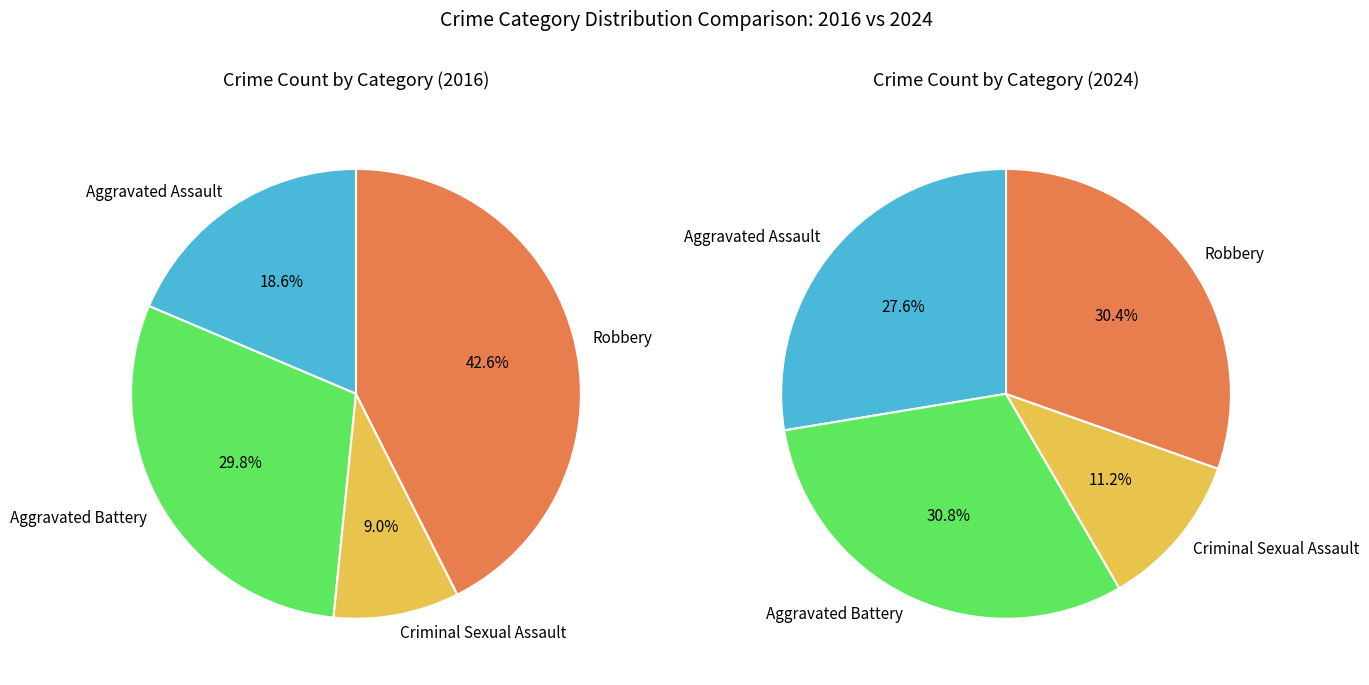

The Aggravated Assault slice represents 9% of the pie. True or false?

False